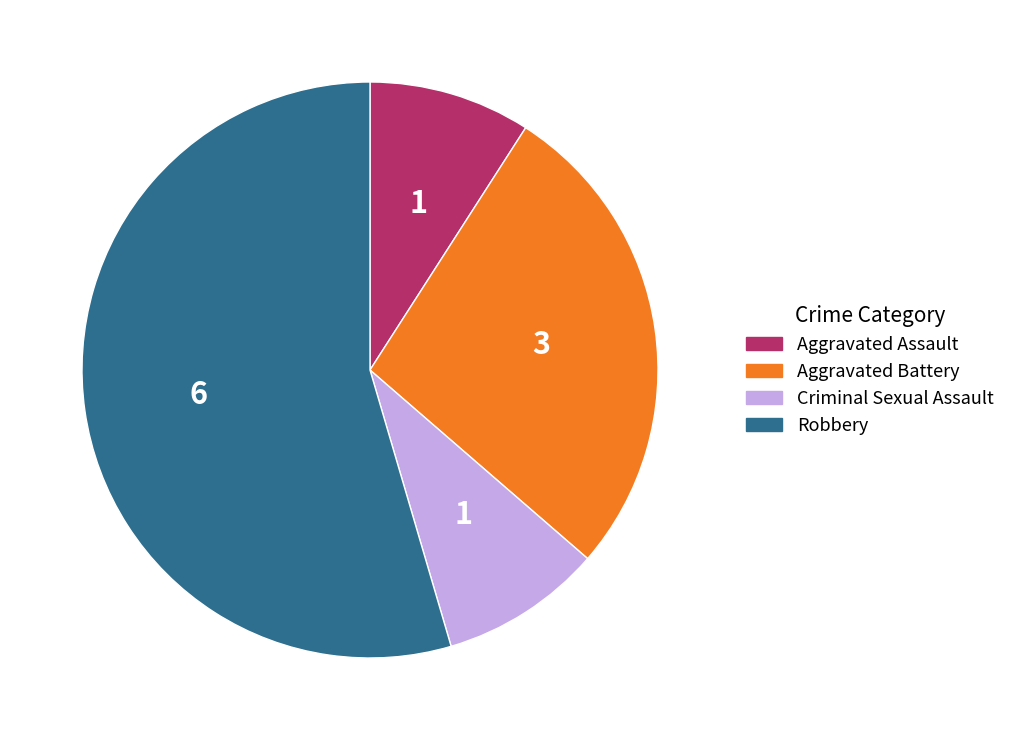

Do Criminal Sexual Assault and Aggravated Assault together represent more than half of the pie?

No